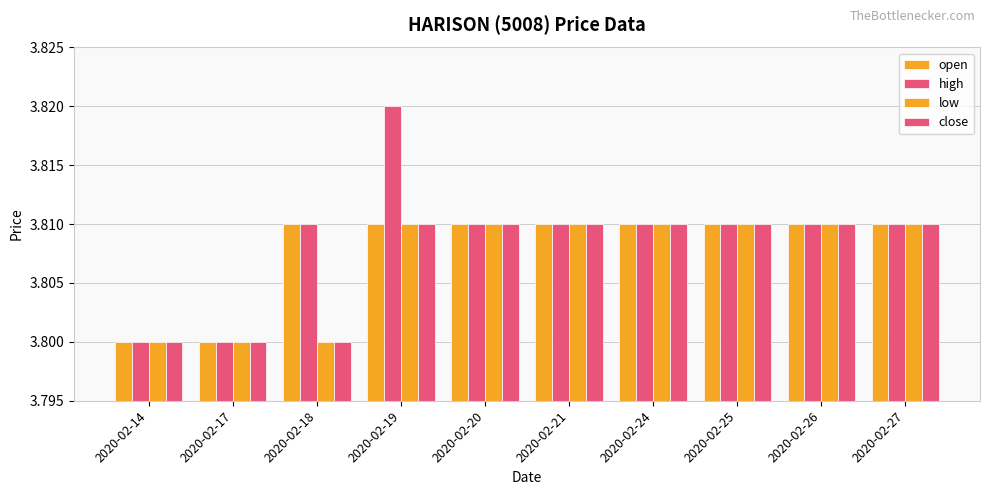

Which series has the largest total across all categories?

high